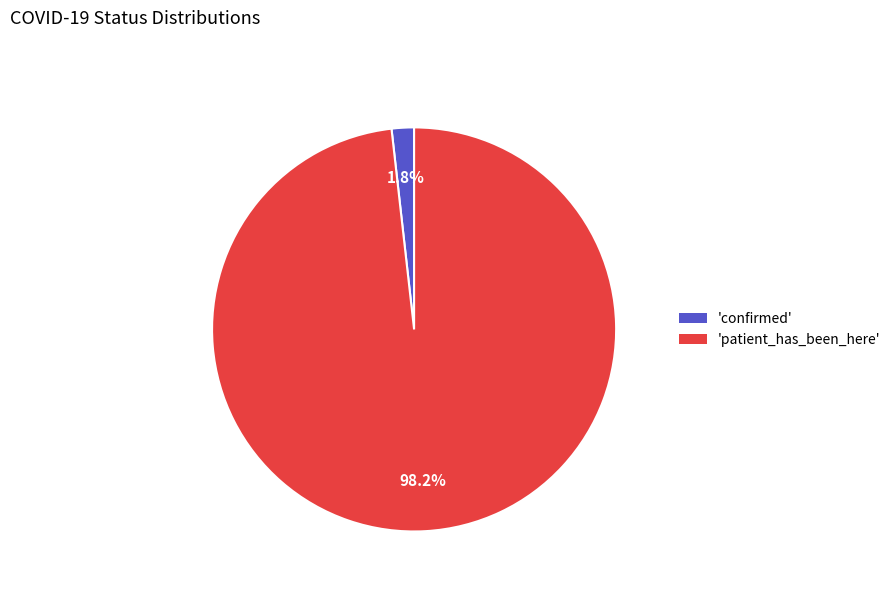

Is there a majority slice in this chart?

Yes